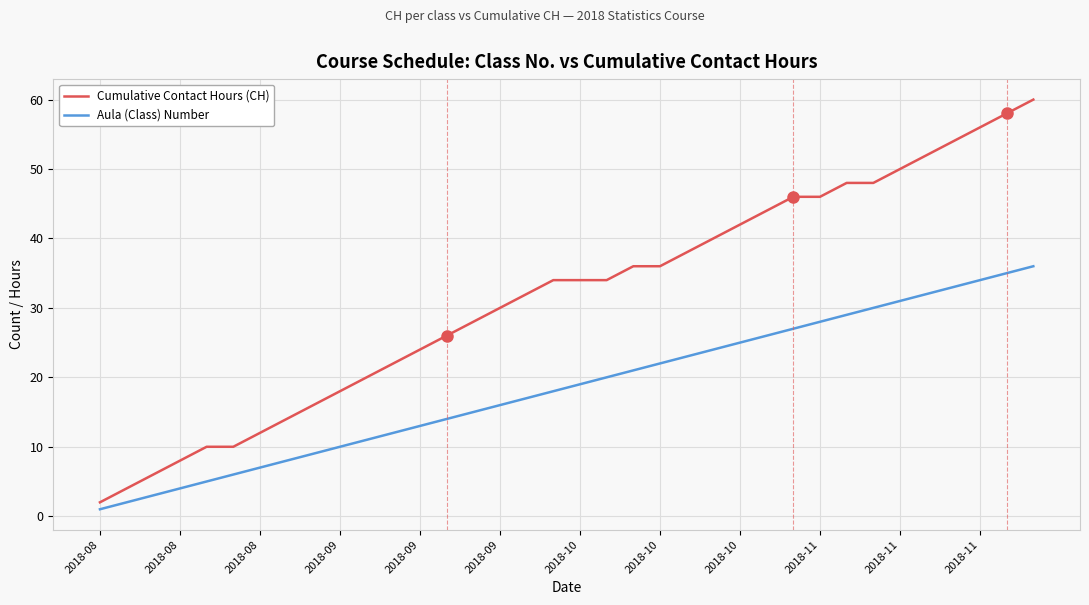

Rank the series by their maximum value, from lowest to highest.

Aula (Class) Number, Cumulative Contact Hours (CH)